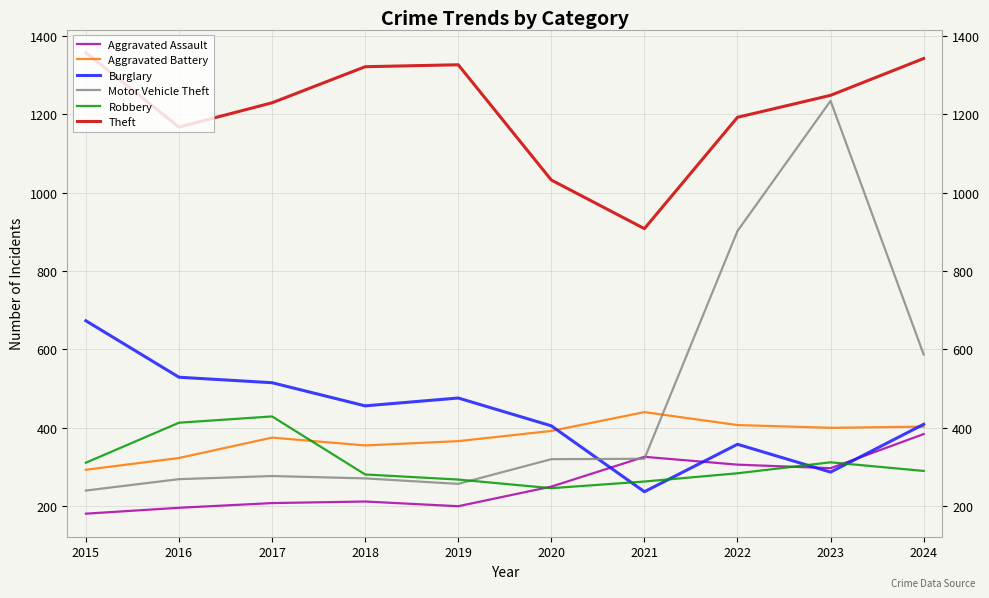

What is the maximum value shown in the chart?

1357